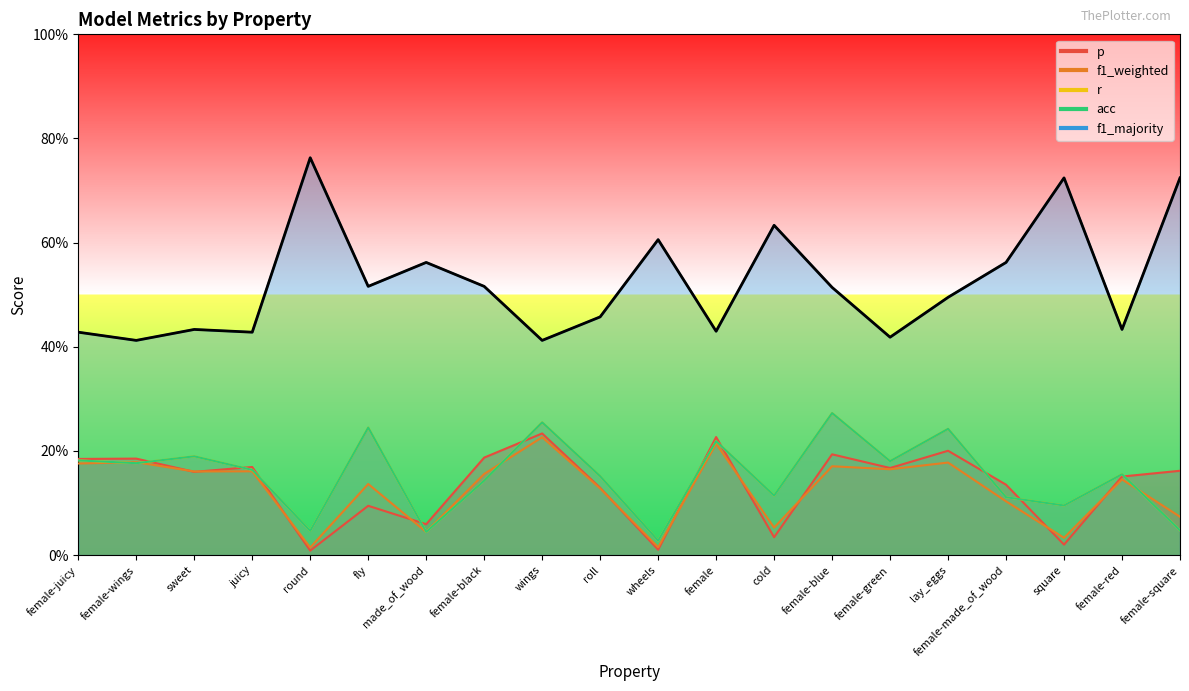

How many interior local peaks does the f1_weighted series have?

8